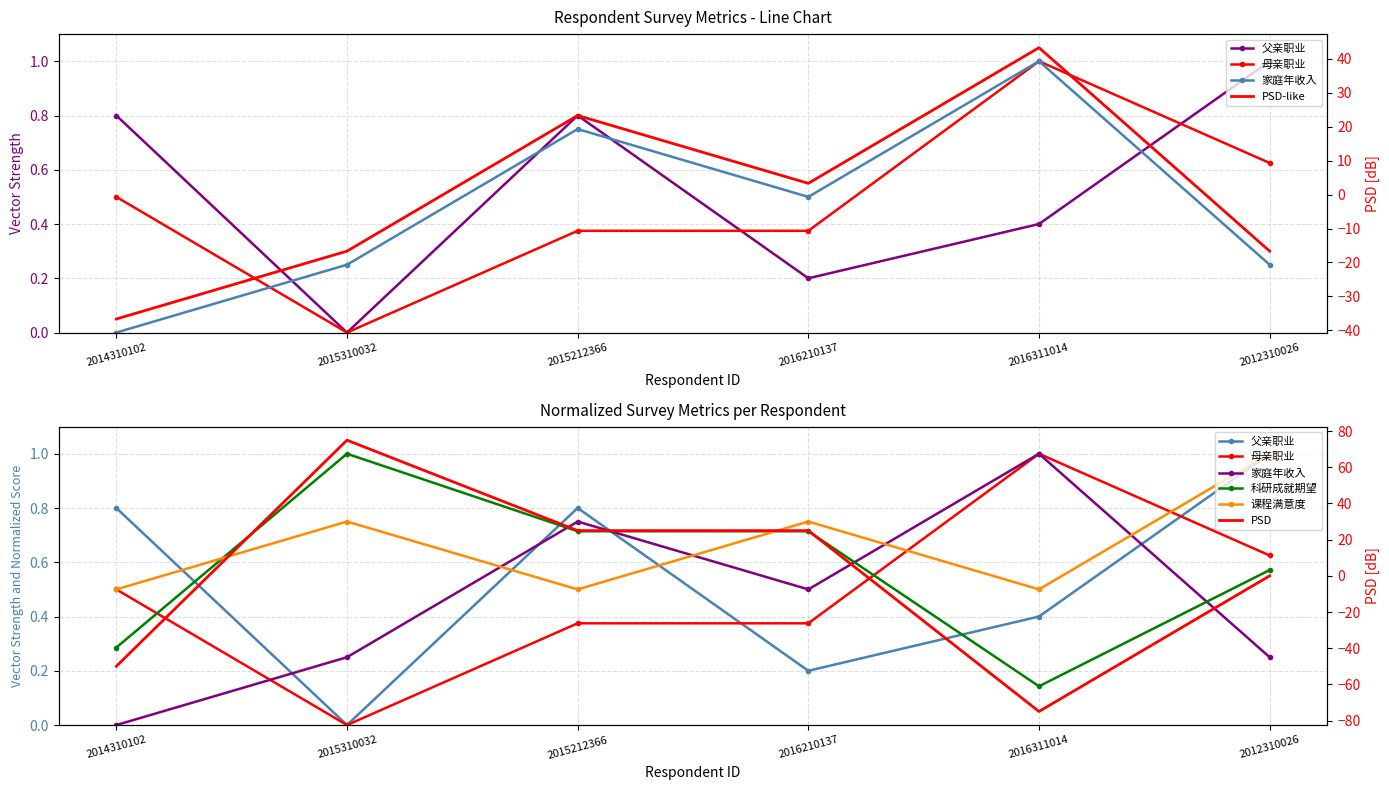

Which has a higher value, 2016311014 or 2015310032?

2016311014